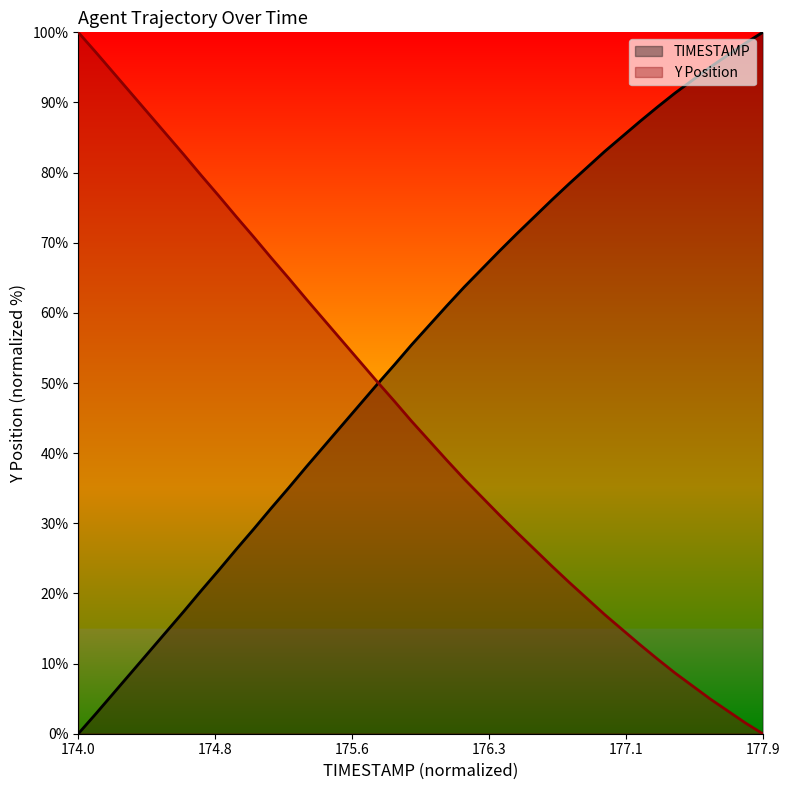

What is the greatest value displayed?

100.0